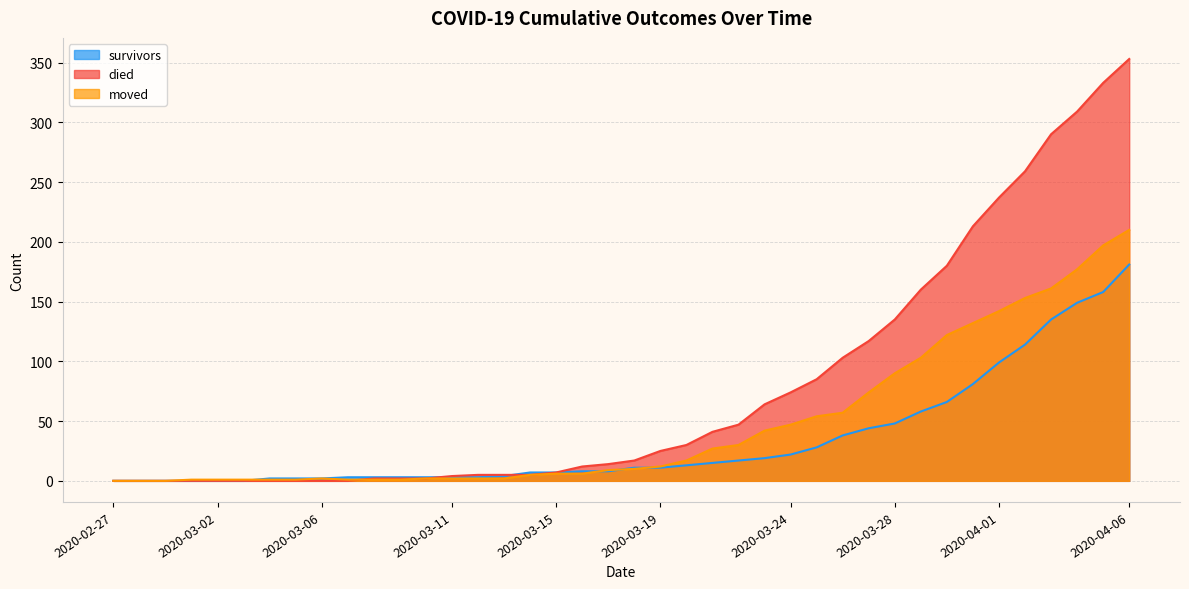

What is the maximum value for survivors?

181